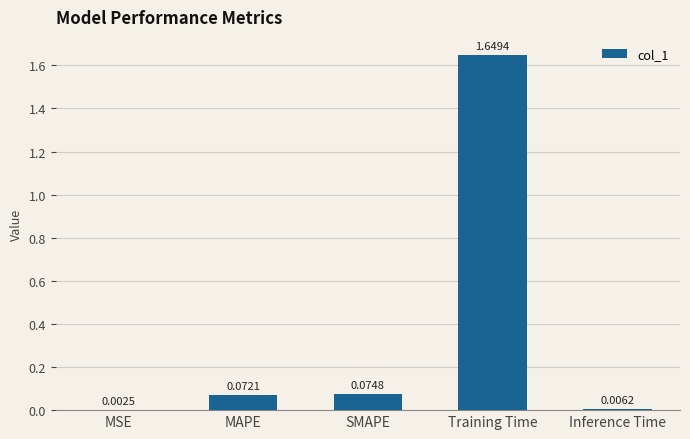

Where is the data nearest to the value 0?

MSE